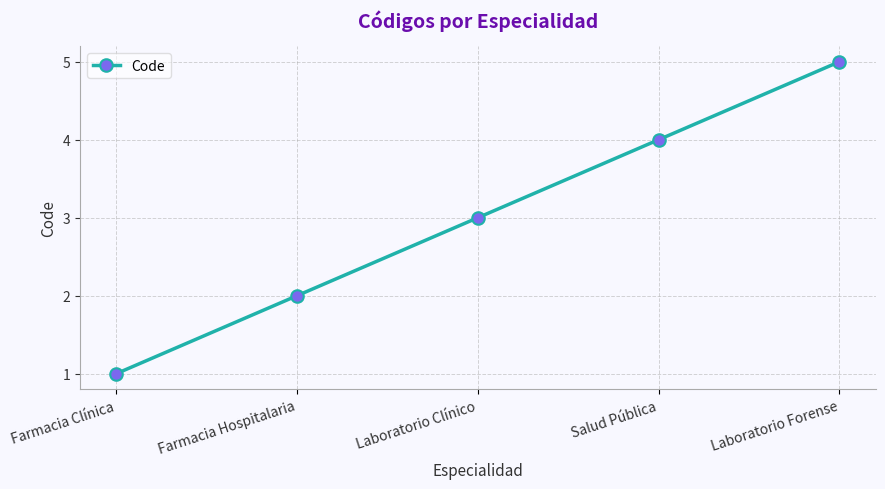

What is the difference between the maximum and minimum values?

4